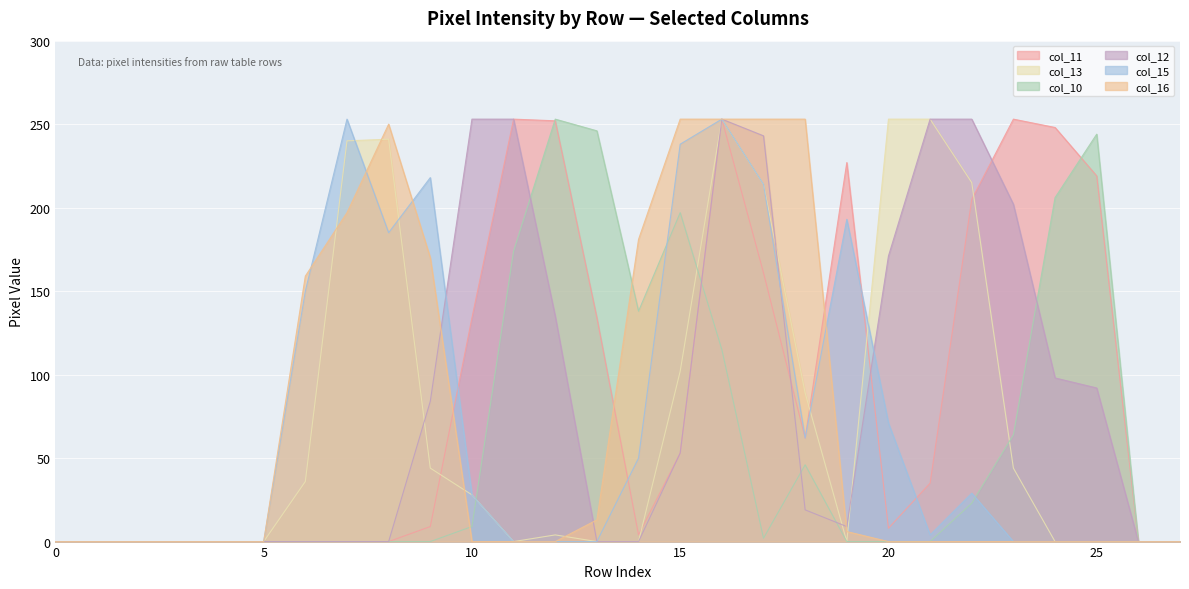

Where is col_13 nearest to the value 126?

15